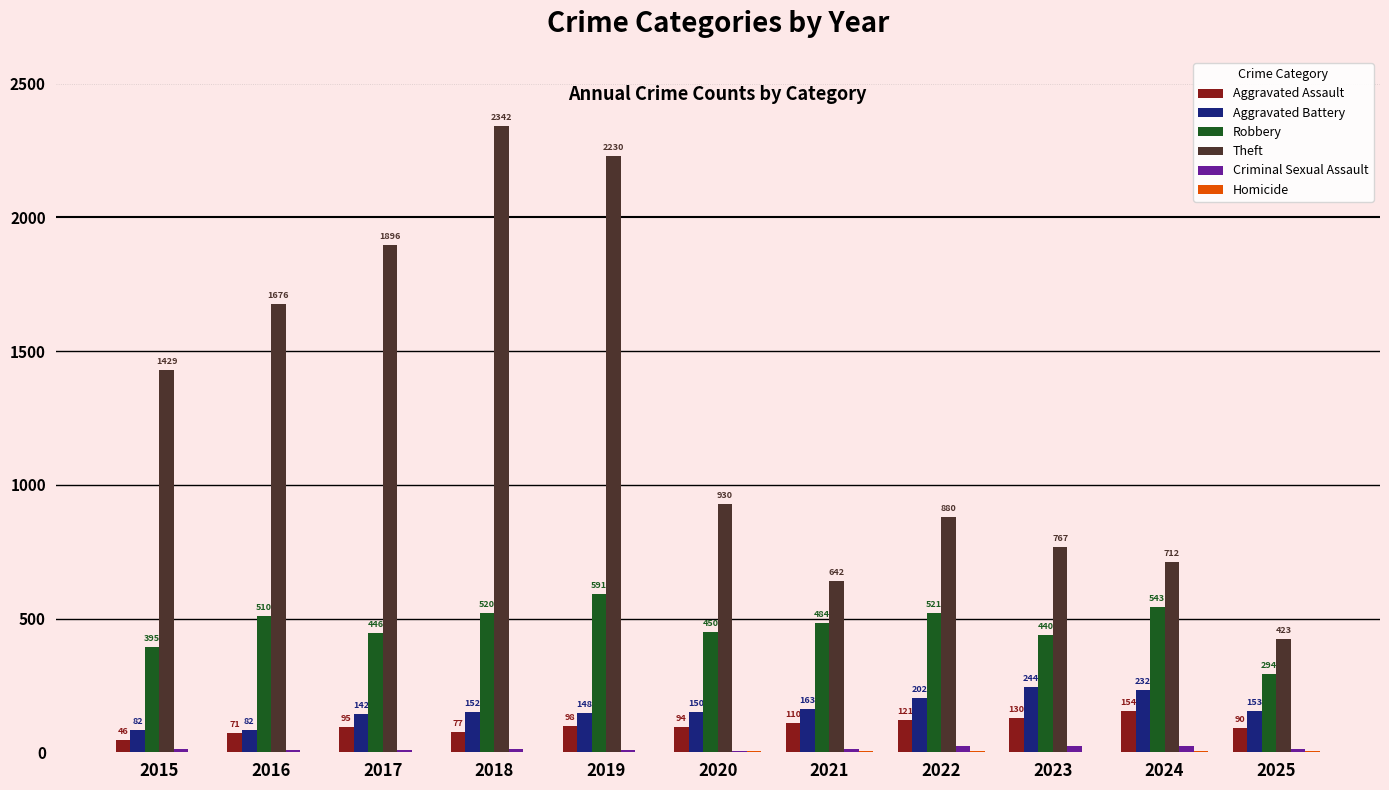

Which series has the largest total across all categories?

Theft